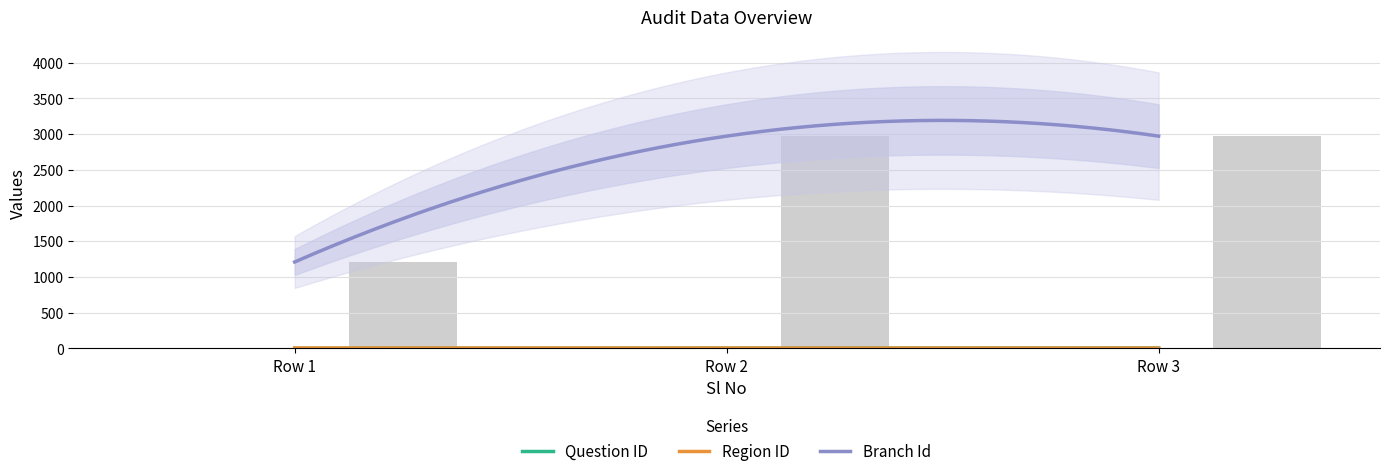

What is the difference between the maximum and minimum values in the Region ID series?

1